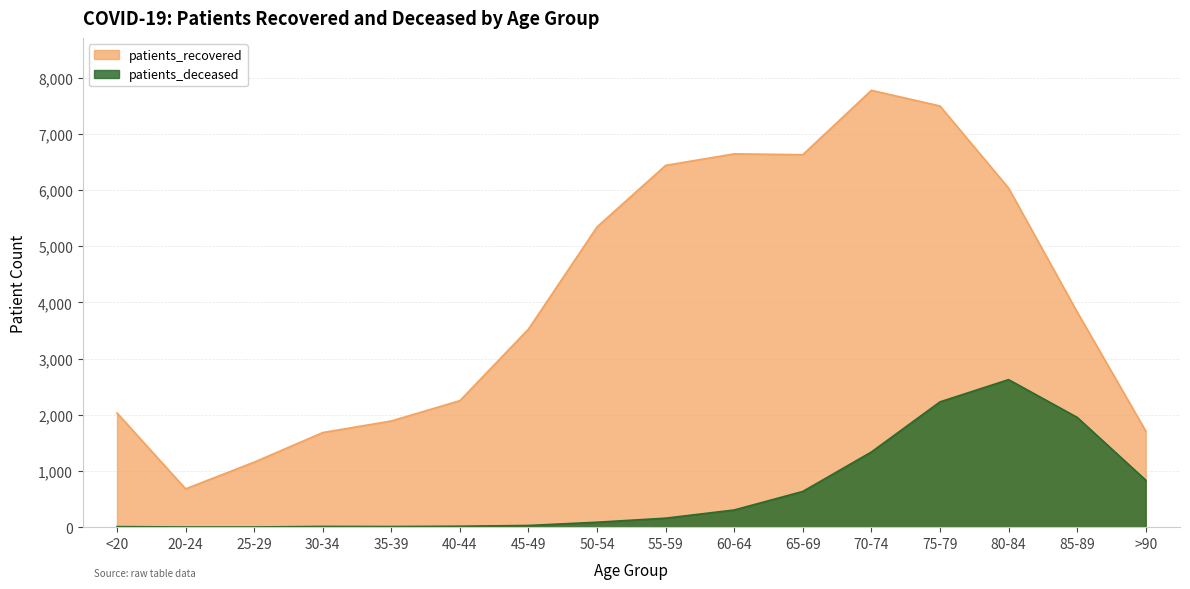

What is the approximate value of patients_deceased at 55-59, to the nearest 50?

150